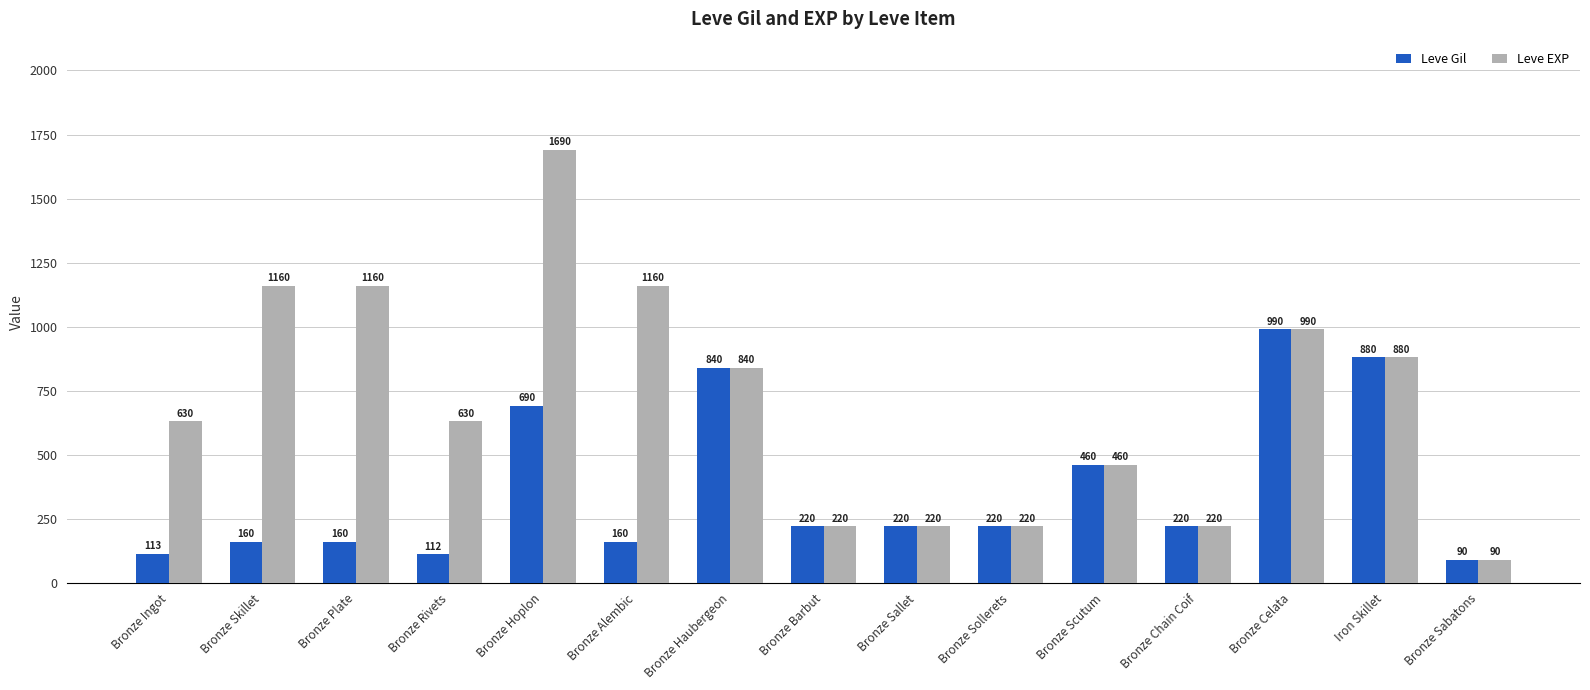

What is the total value across all series at Bronze Ingot?

743